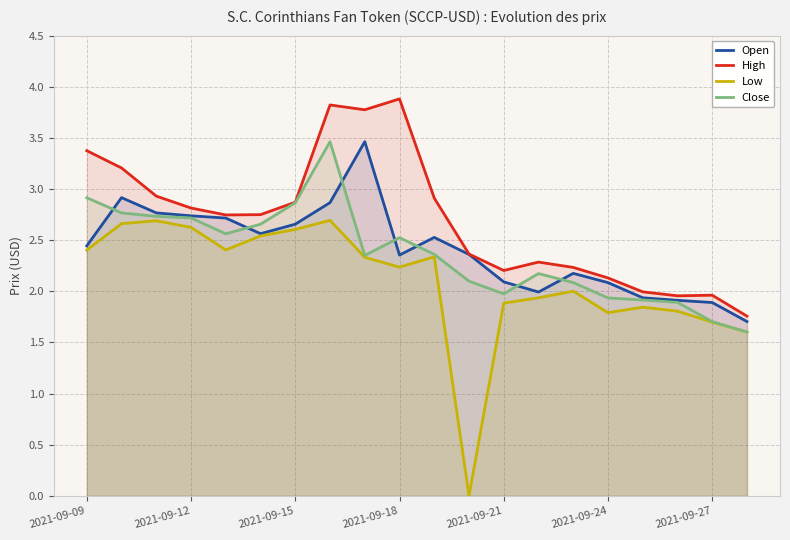

At how many categories does at least one series exceed 0?

20